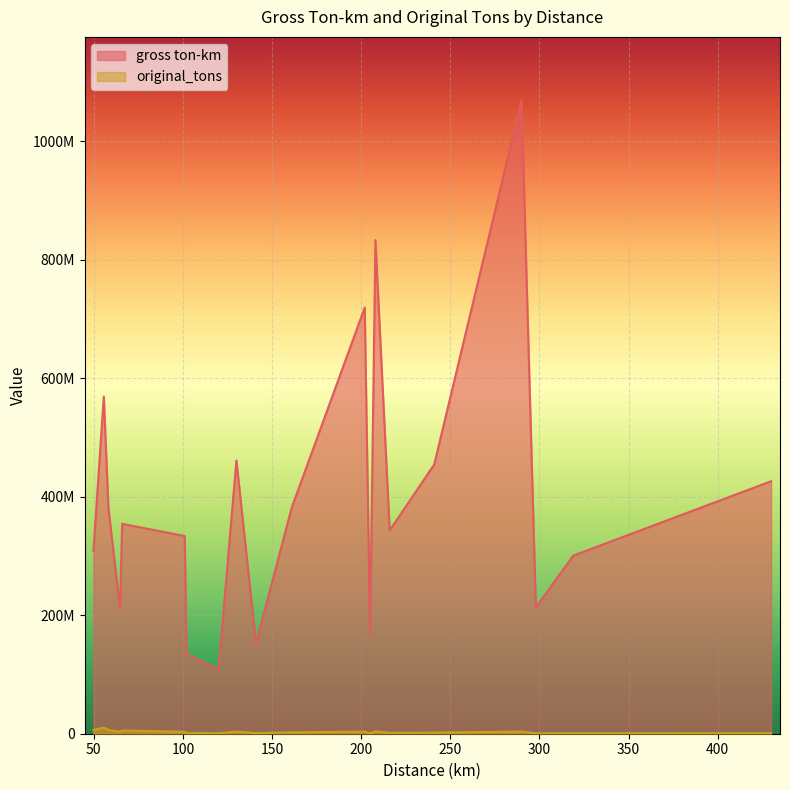

What is the greatest value displayed?

1068778308.2